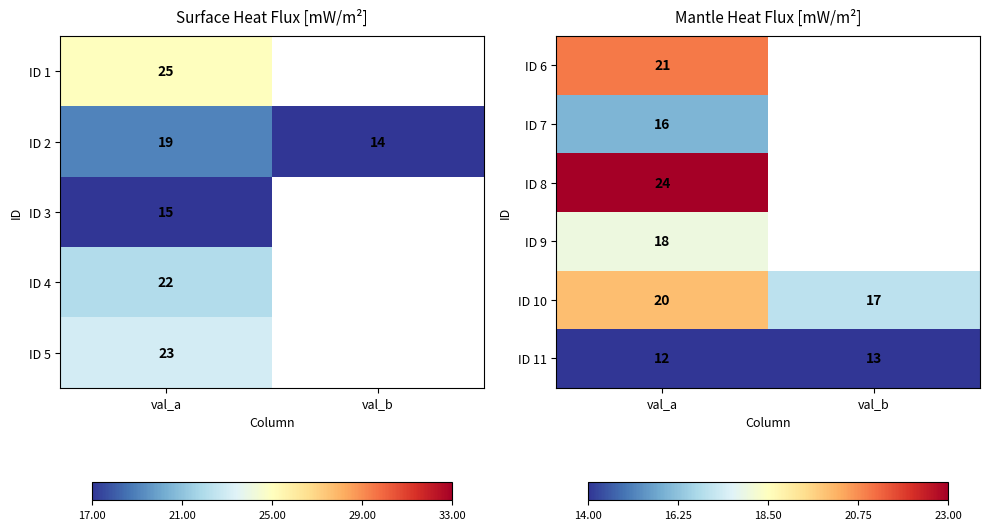

Which has a higher value, val_b or val_a?

val_a